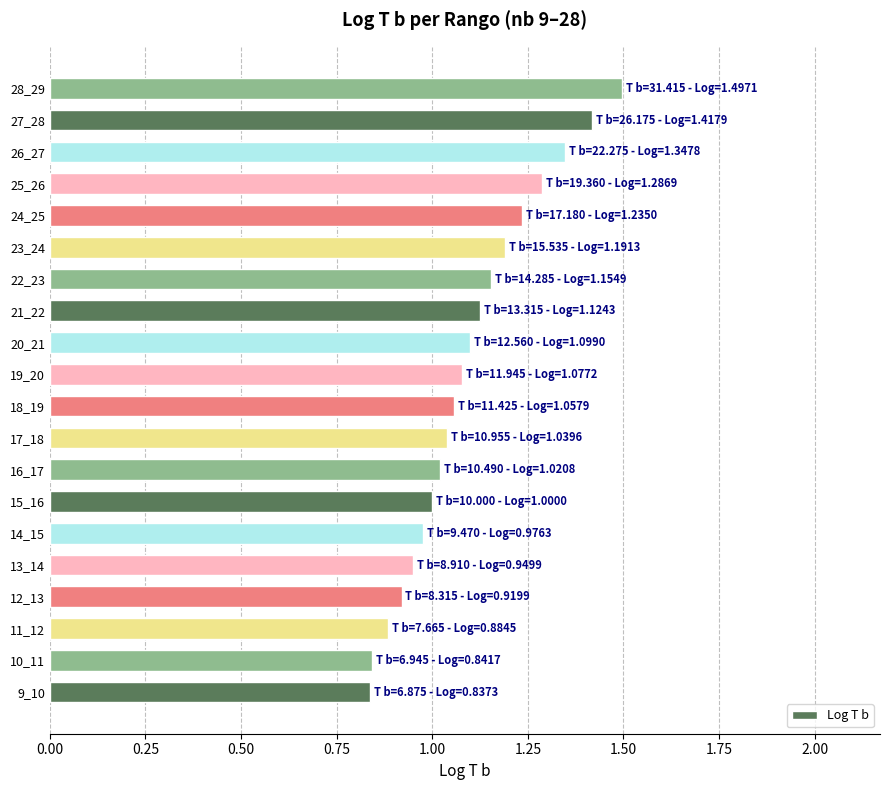

What is the difference between the second highest and minimum values?

0.6